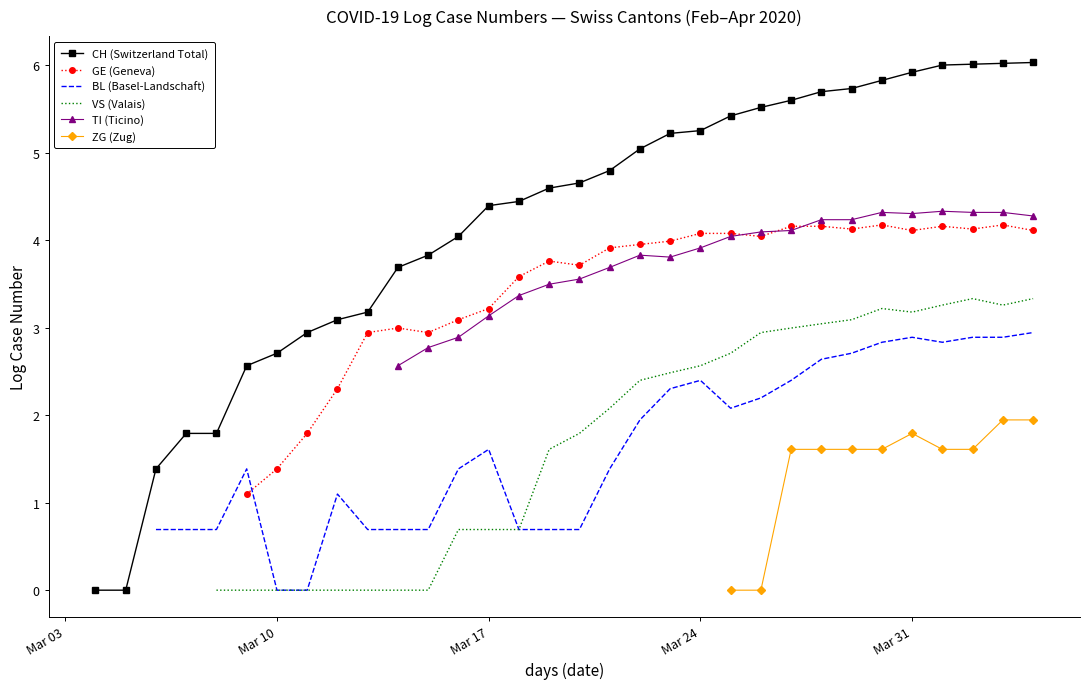

What is the spread (max minus min) of values at Mar 17?

3.7